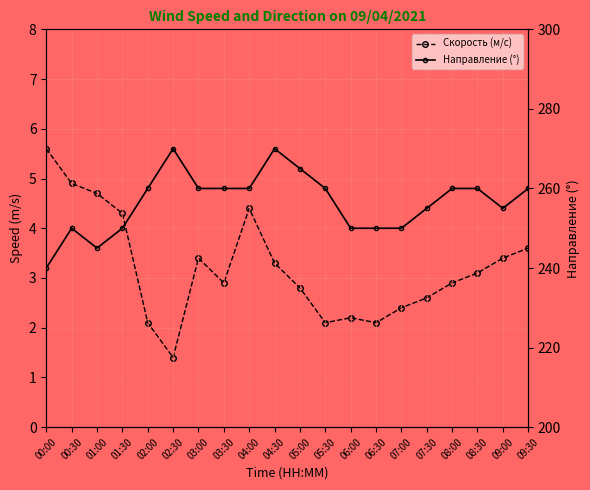

At which label does Направление (°) reach its peak?

02:30